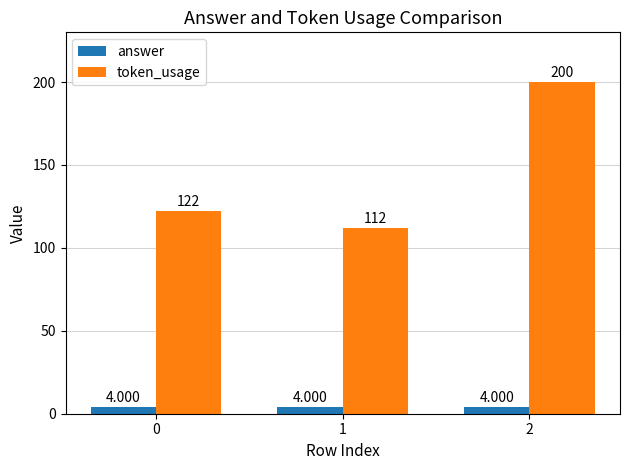

What are all the series names shown in the legend?

answer, token_usage